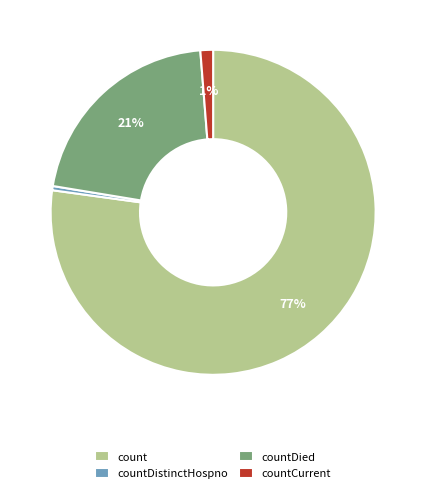

To the nearest percent, what is the difference between the countDied and countCurrent slice percentages?

20%